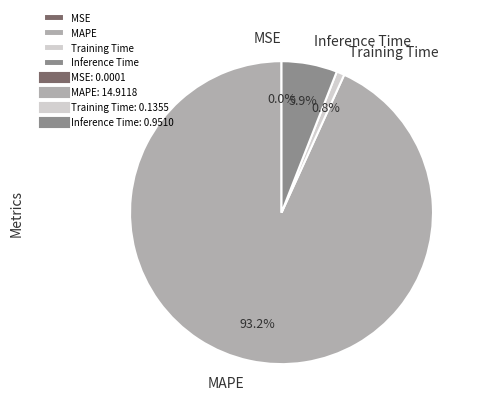

What portion of the pie excludes Training Time?

99.2%